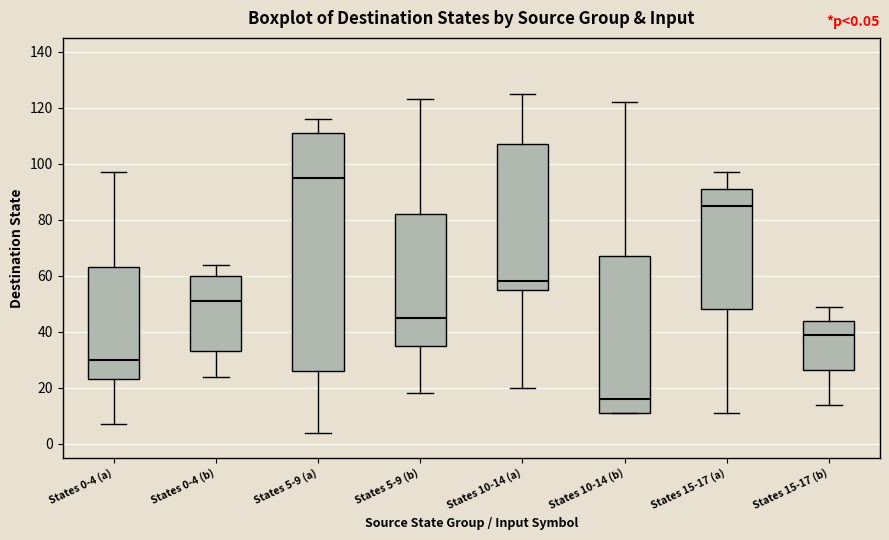

Which box's median line is the highest?

States 5-9 (a)